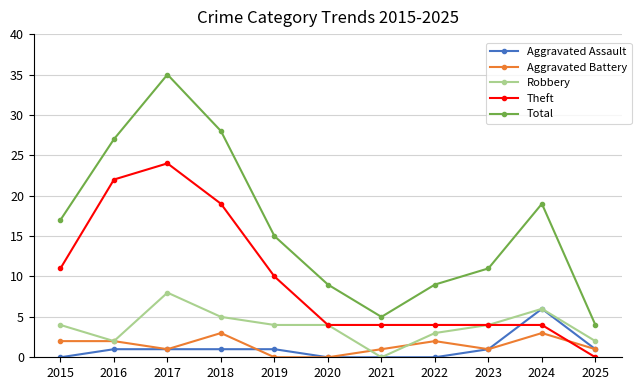

What are all the series names shown in the legend?

Aggravated Assault, Aggravated Battery, Robbery, Theft, Total